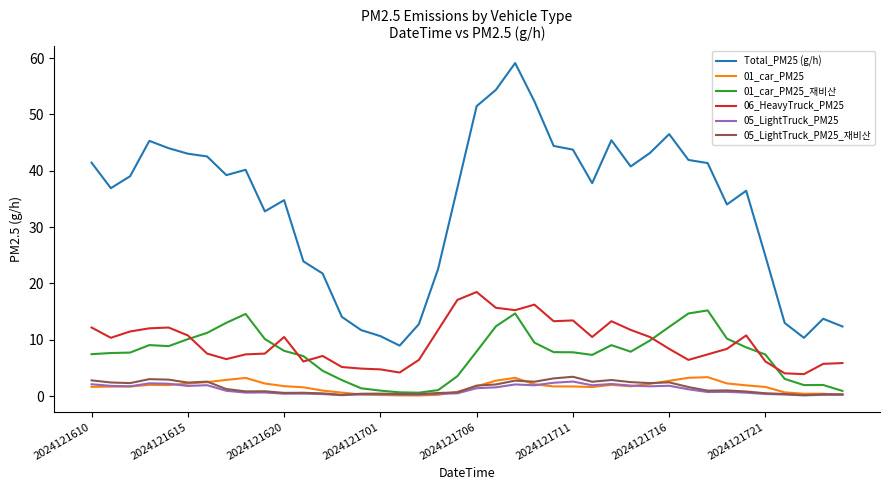

What are all the series names shown in the legend?

Total_PM25 (g/h), 01_car_PM25, 01_car_PM25_재비산, 06_HeavyTruck_PM25, 05_LightTruck_PM25, 05_LightTruck_PM25_재비산